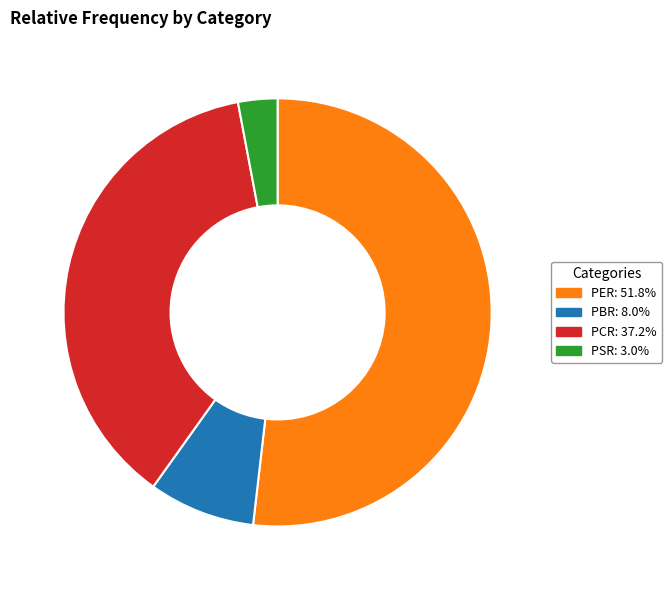

What is the majority slice?

PER